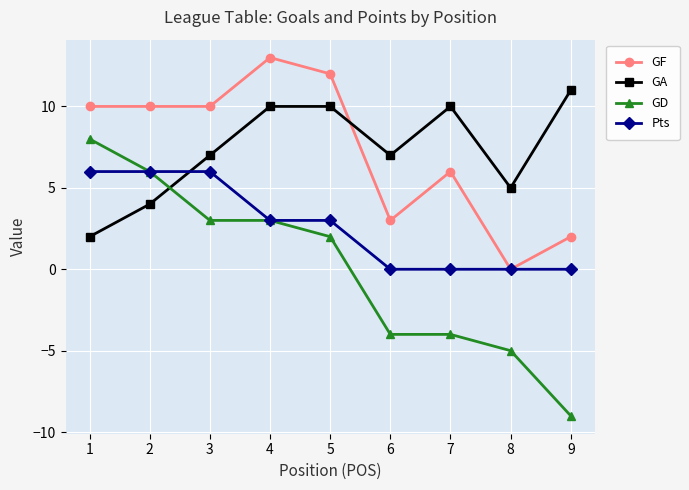

Does the chart have visible grid lines?

Yes